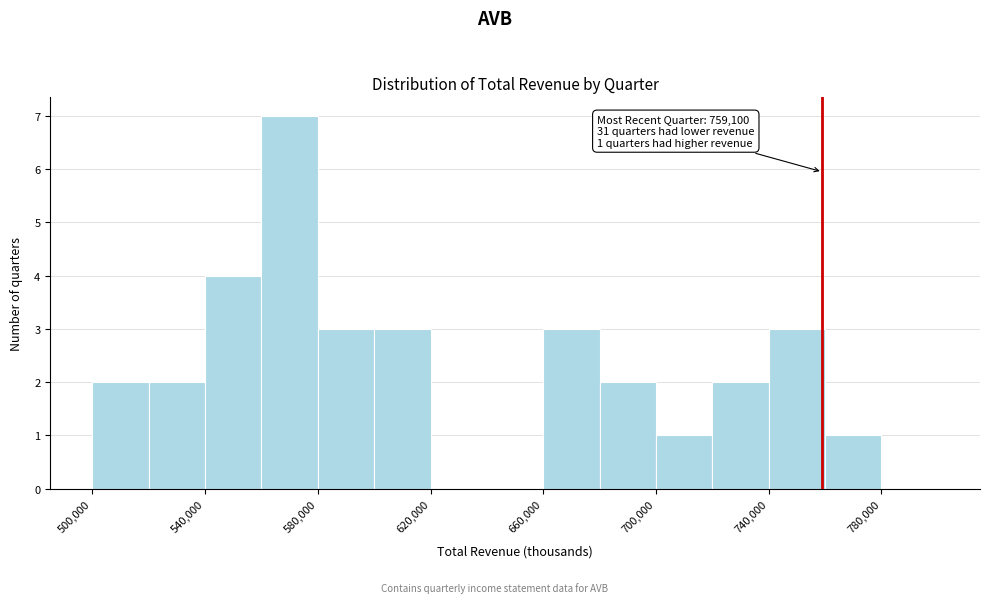

Which range on the x-axis has the tallest bar?

560000 to 580000